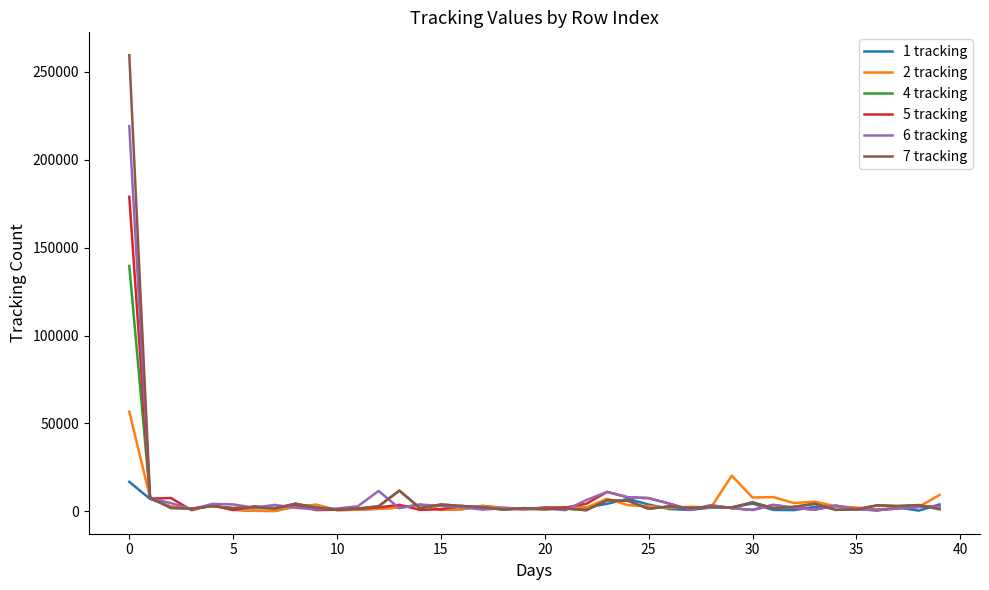

In 5 tracking, how many points are higher than both neighbors (excluding endpoints)?

11